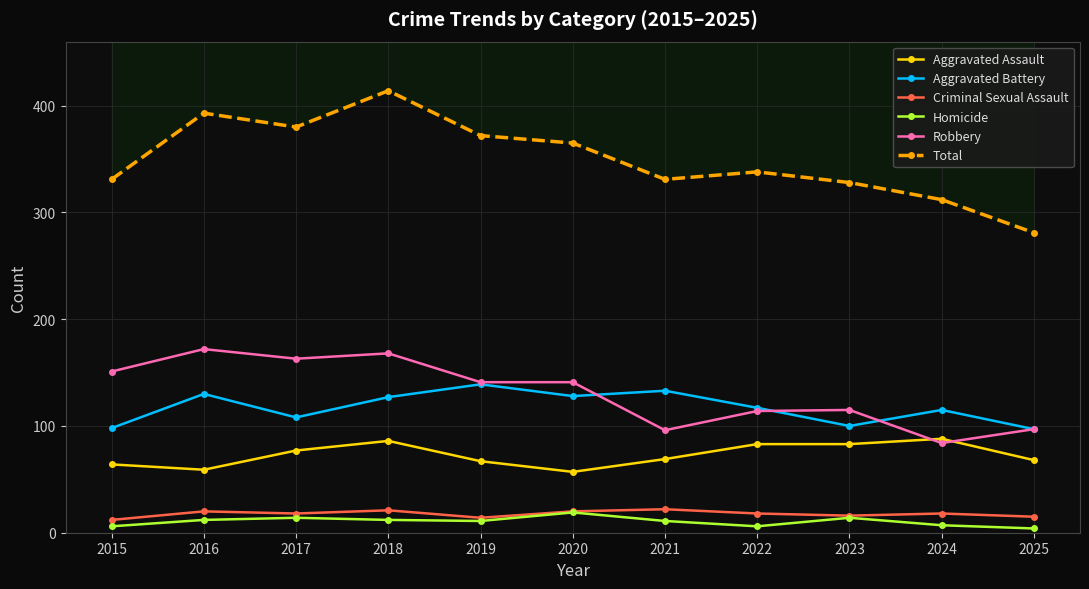

Where is the first local minimum for Criminal Sexual Assault?

2017